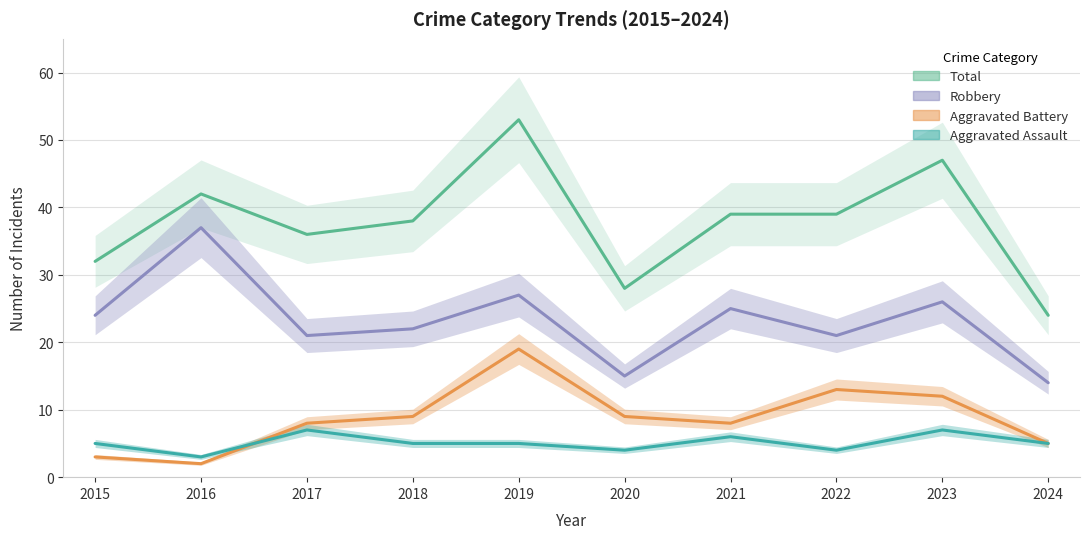

At 2015, list the series in order from smallest to largest.

Aggravated Battery, Aggravated Assault, Robbery, Total